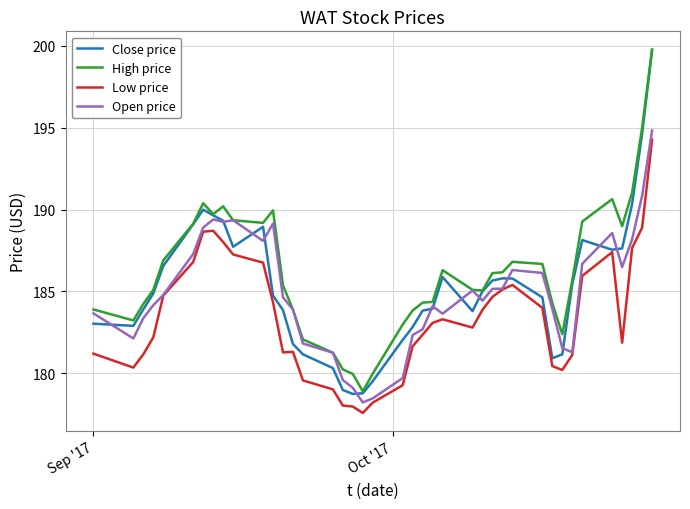

Does the chart display data point markers on the line(s)?

No